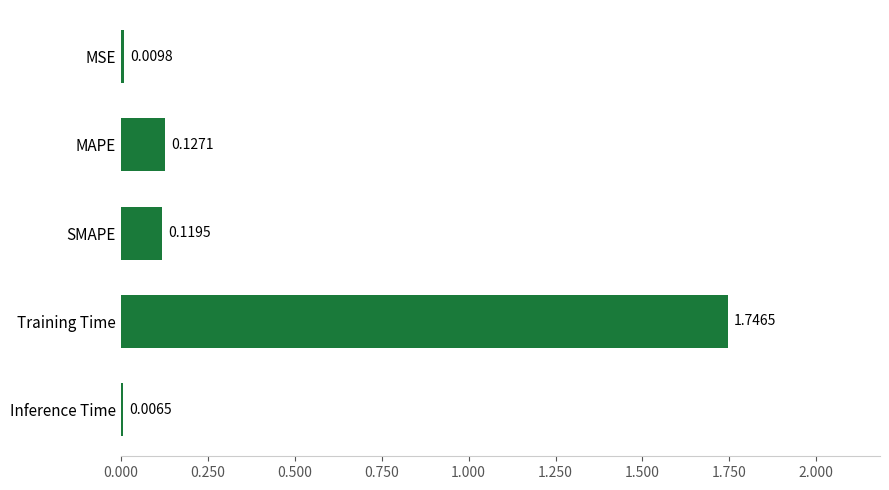

Between Inference Time and MAPE, which is larger?

MAPE